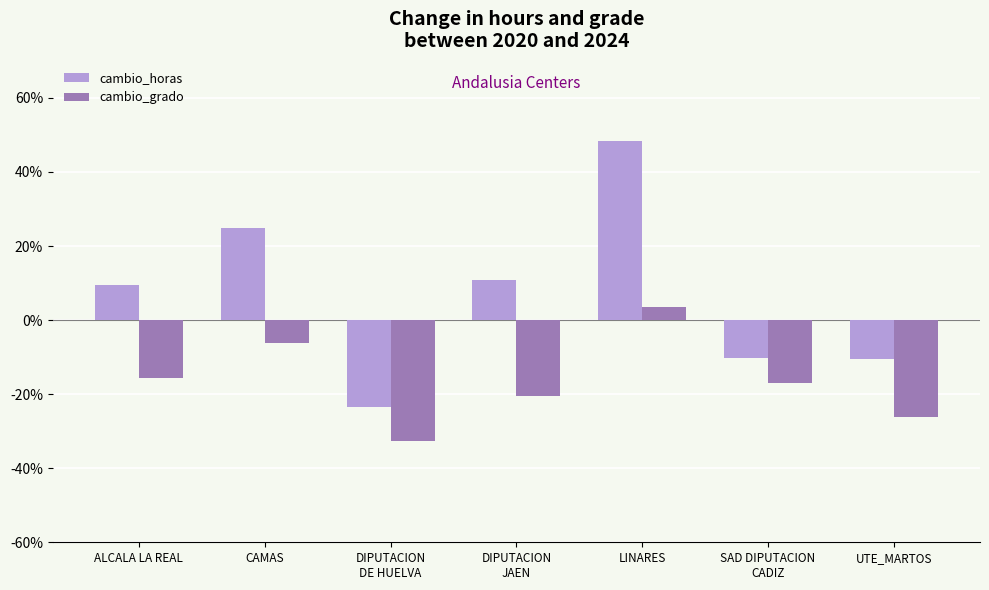

List the series in order of their overall mean, highest first.

cambio_horas, cambio_grado